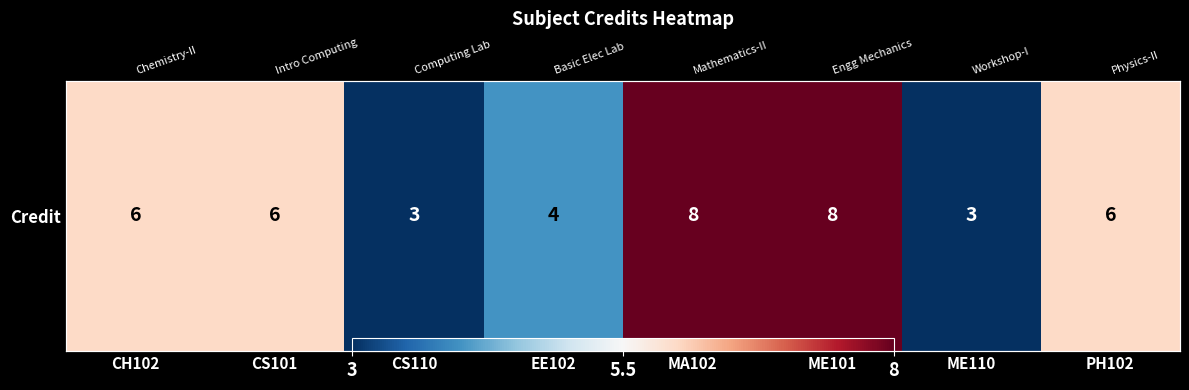

Approximately how many times larger is the value at MA102 compared to EE102?

2.0